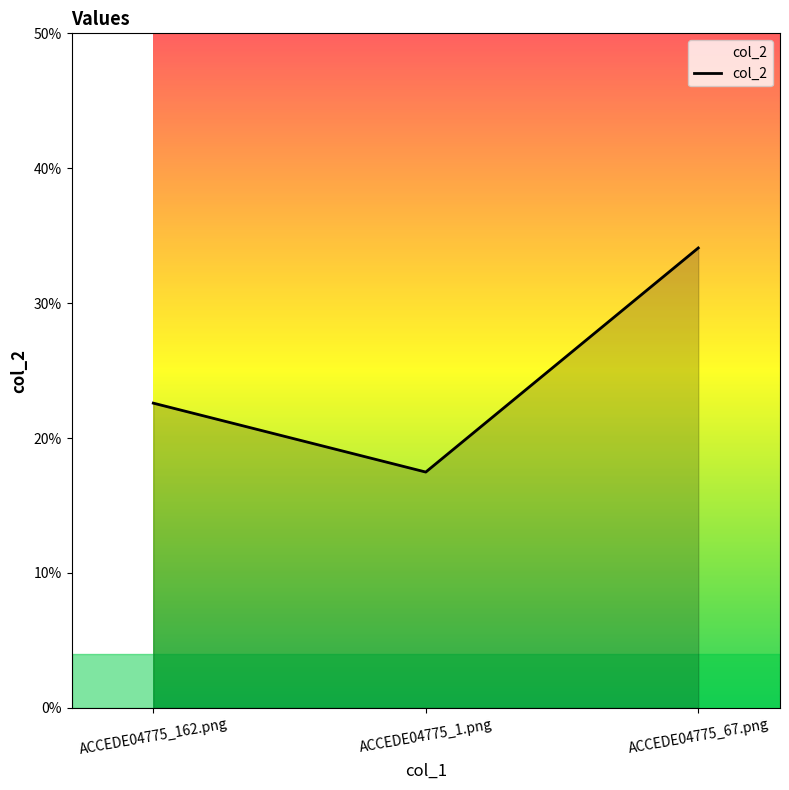

Rank the categories by value from highest to lowest.

ACCEDE04775_67.png, ACCEDE04775_162.png, ACCEDE04775_1.png